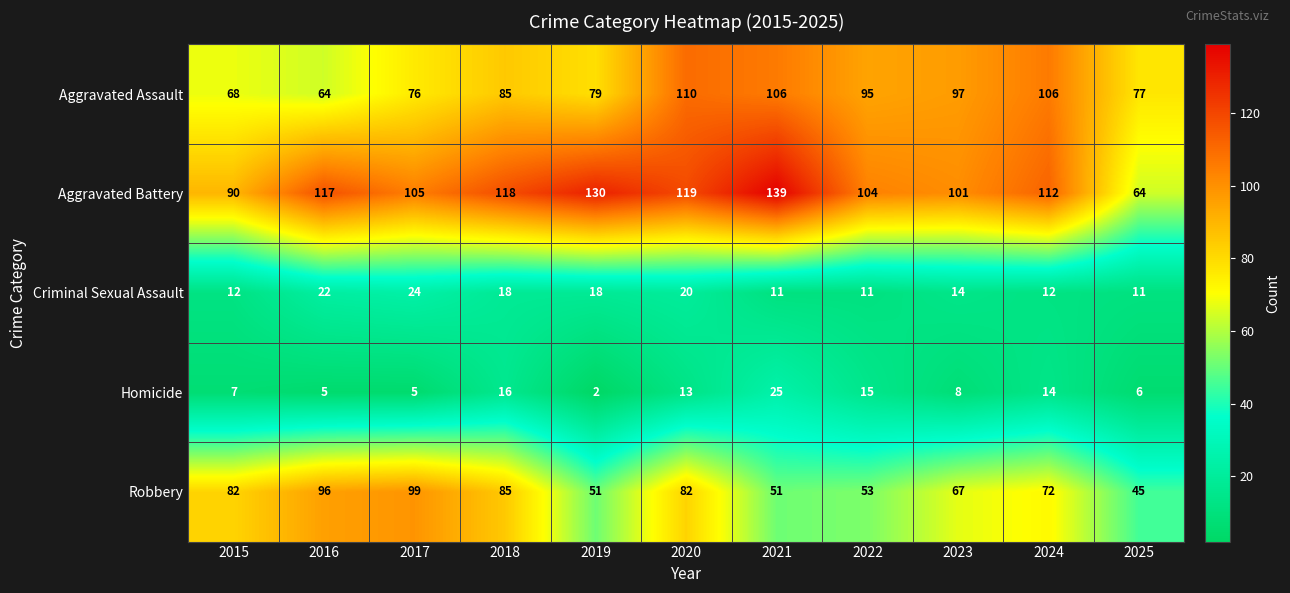

At which category does the chart reach its minimum across all series?

2019